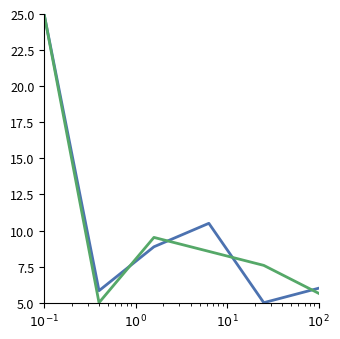

What is the greatest value displayed?

25.0